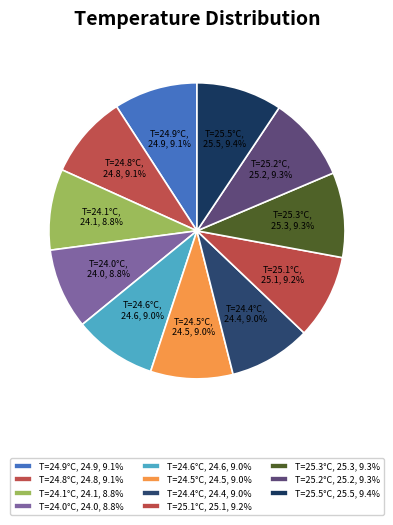

Does T=24.1°C represent more than half of the total?

No